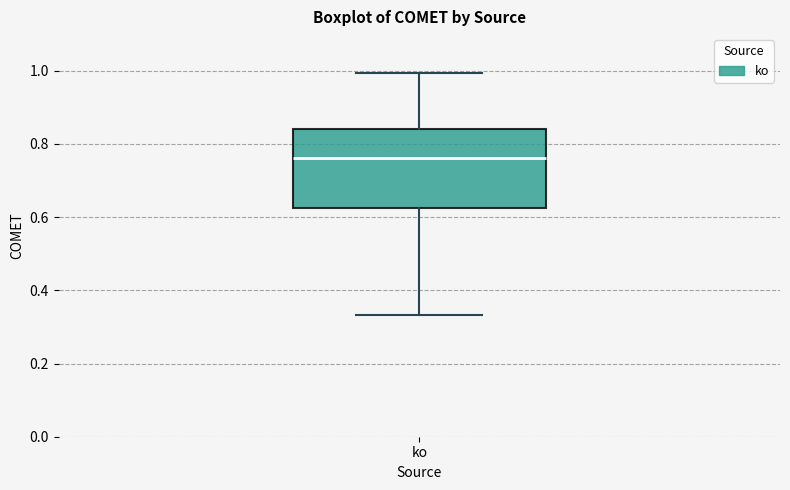

Where is the upper edge of the box for ko on the y-axis? The values are not printed on the chart, so give them approximately, as read against the axis.

0.84